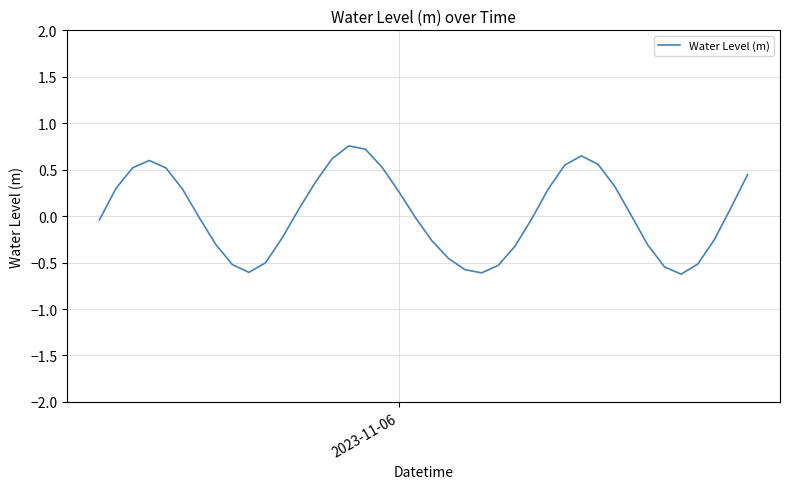

True or false: there are more than 2 points higher than both neighbors.

True